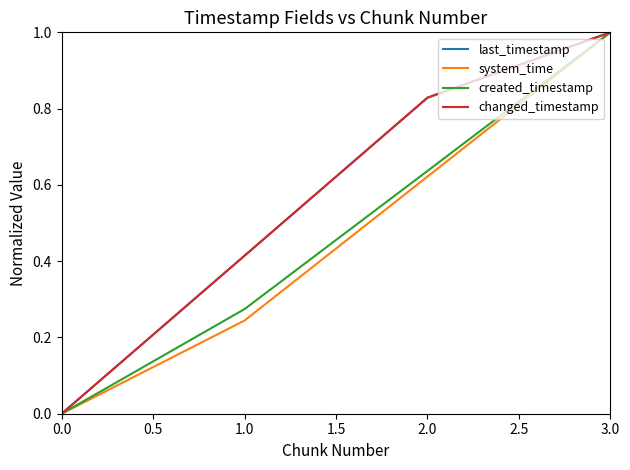

Is this an area chart (filled region under the line)?

No